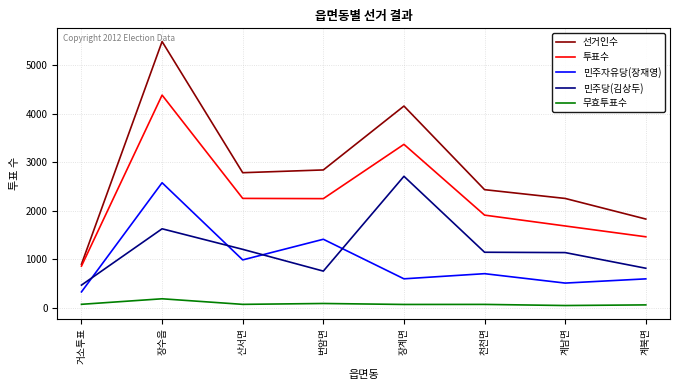

What is the highest value of the 민주당(김상두) series?

2709